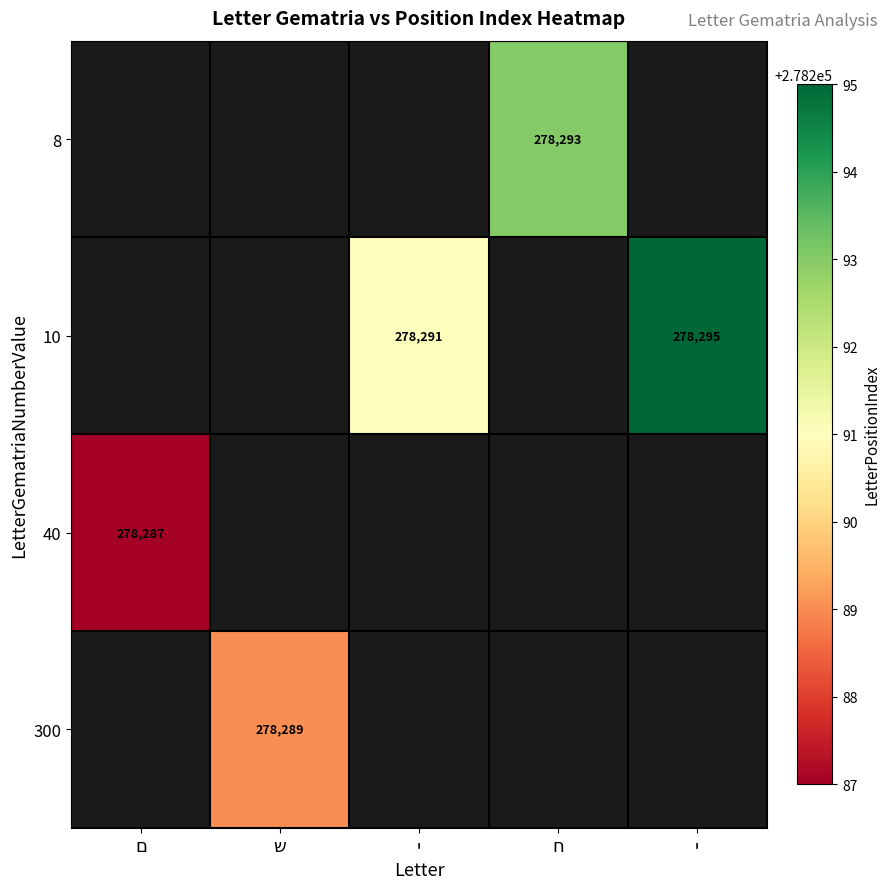

At which category does the chart reach its minimum across all series?

ם